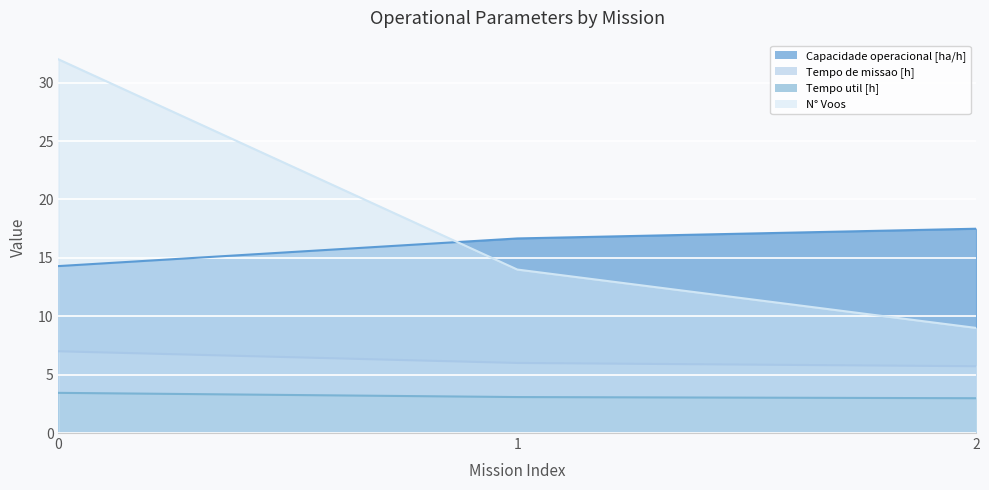

At 2, list the series in order from largest to smallest.

Capacidade operacional [ha/h], N° Voos, Tempo de missao [h], Tempo util [h]